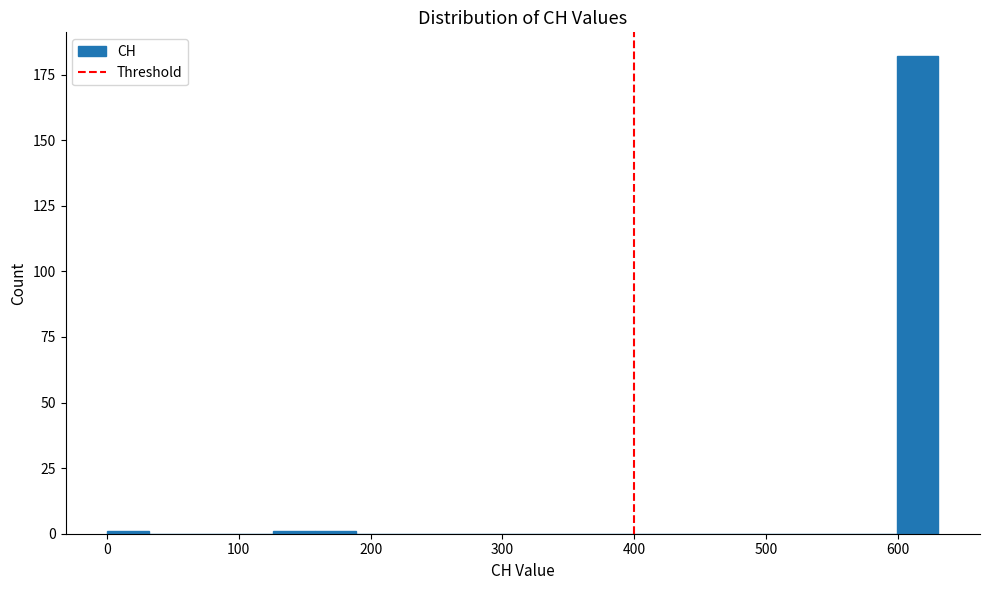

Read against the x-axis, roughly where is the centre of the tallest bar?

620